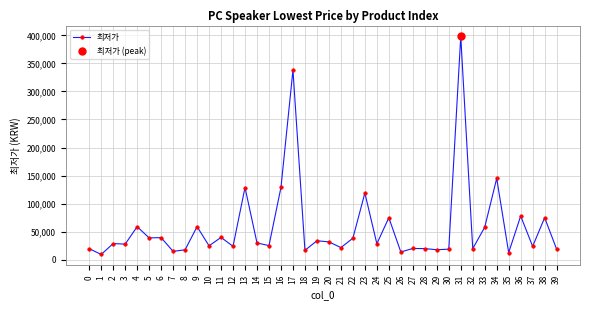

What is the change in value from 11 to 16?

+89100